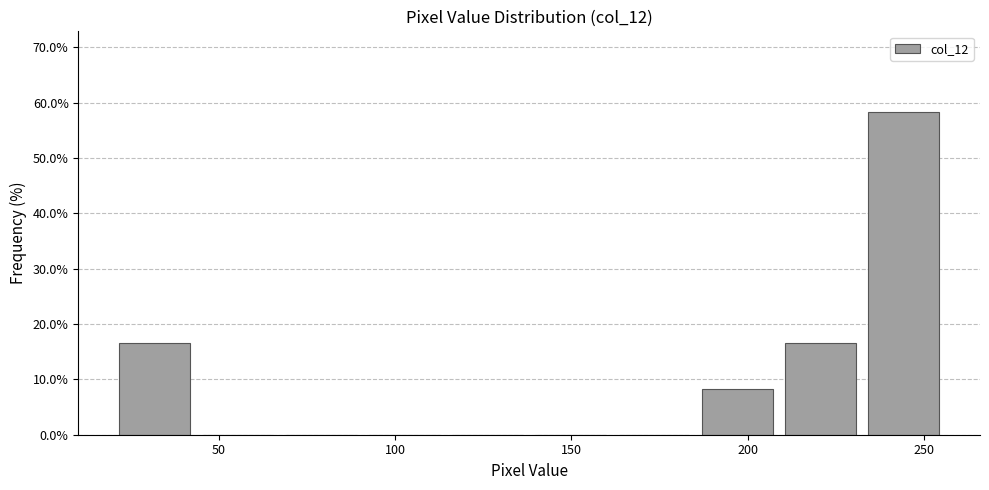

Reading left to right, list every bar in this chart as the range it spans on the x-axis followed by its height. Neither the bar edges nor the heights are printed on the chart, so give them approximately, as read against the axes.

20 to 45: 17
45 to 65: 0
65 to 90: 0
90 to 115: 0
115 to 140: 0
140 to 160: 0
160 to 185: 0
185 to 210: 8
210 to 230: 17
230 to 255: 58